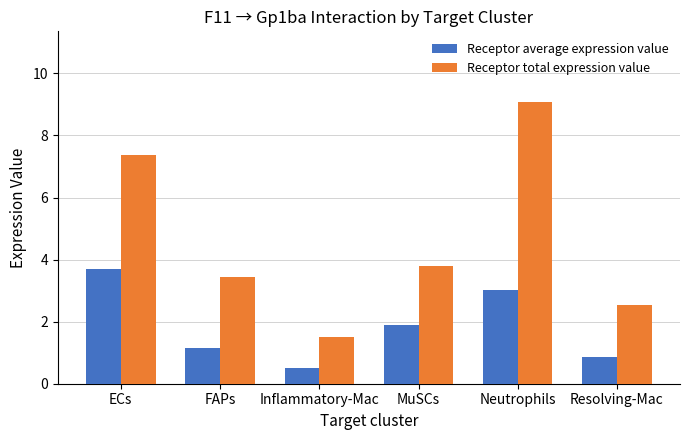

What is the lowest value of the Receptor total expression value series?

1.5